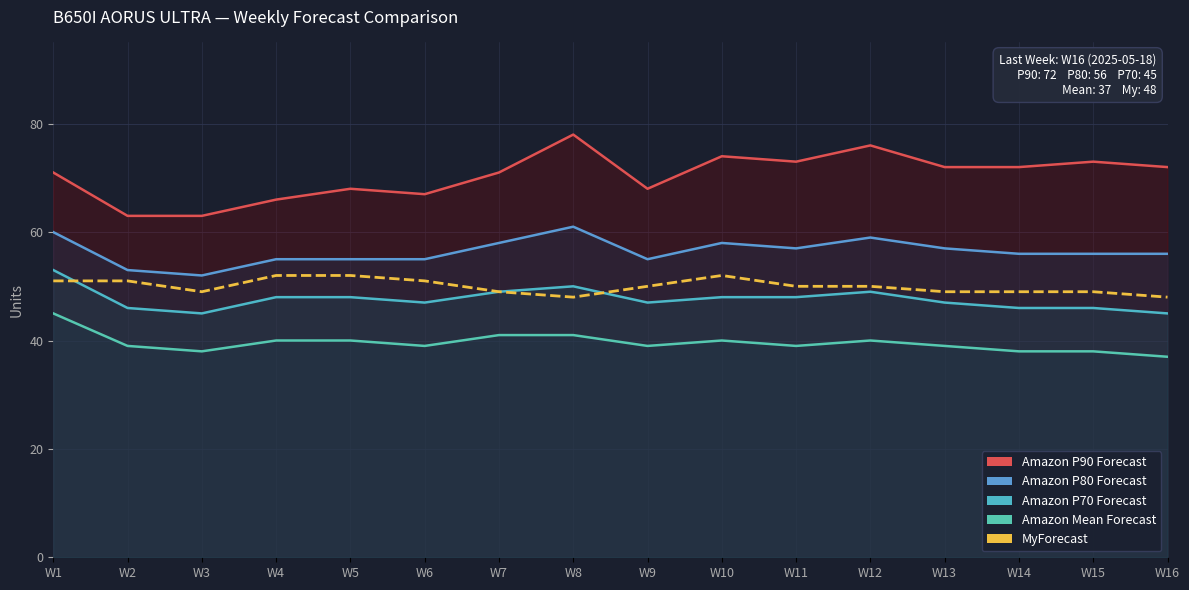

What is the smallest value displayed?

48